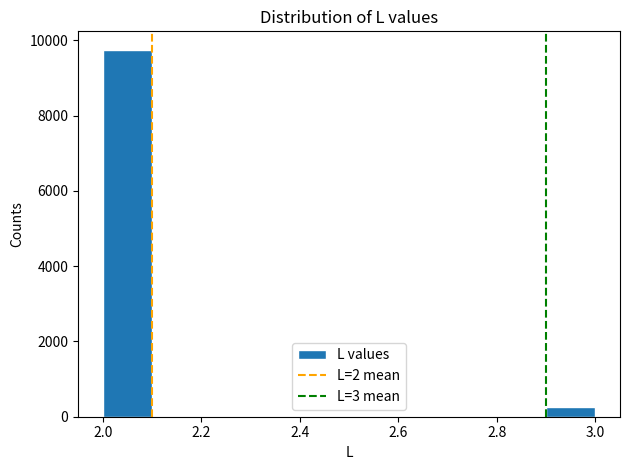

Which range on the x-axis has the tallest bar?

2.0 to 2.1